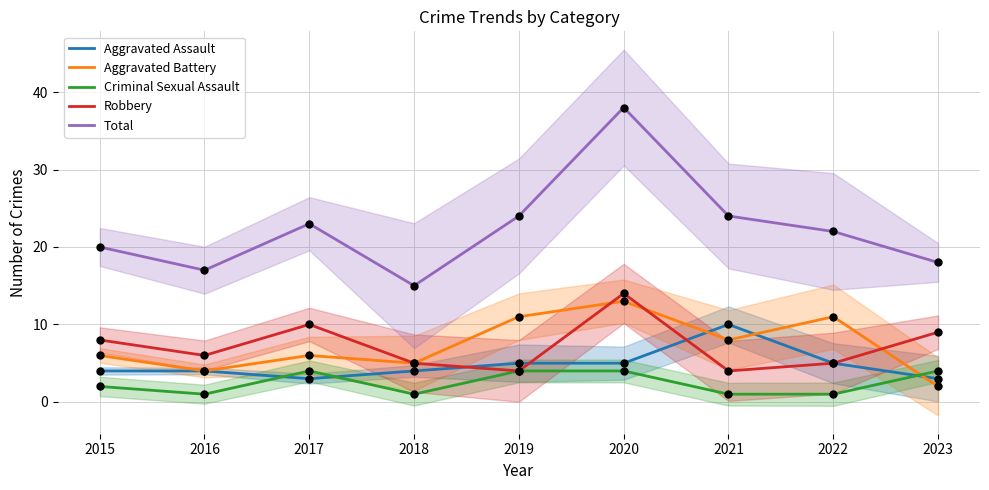

At how many categories does at least one series exceed 27?

1